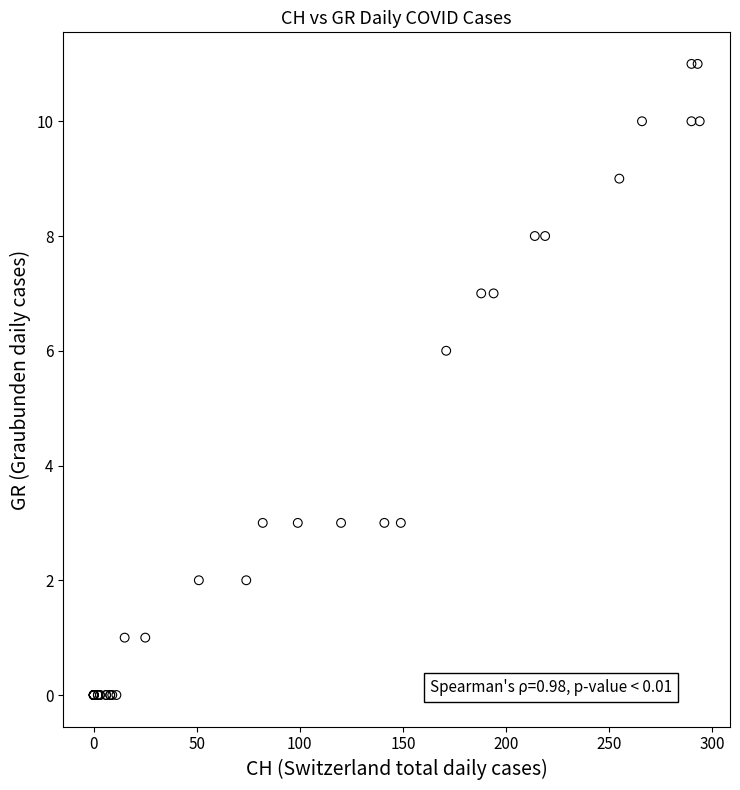

What Y value in the scatter plot is closest to 5?

6